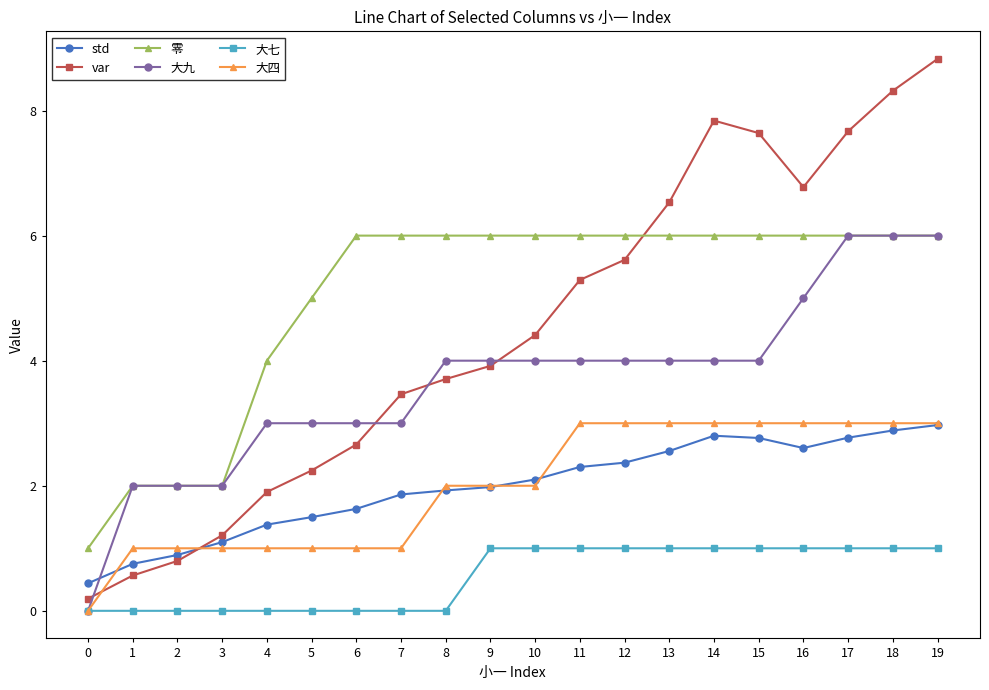

How many distinct data groups are displayed?

6